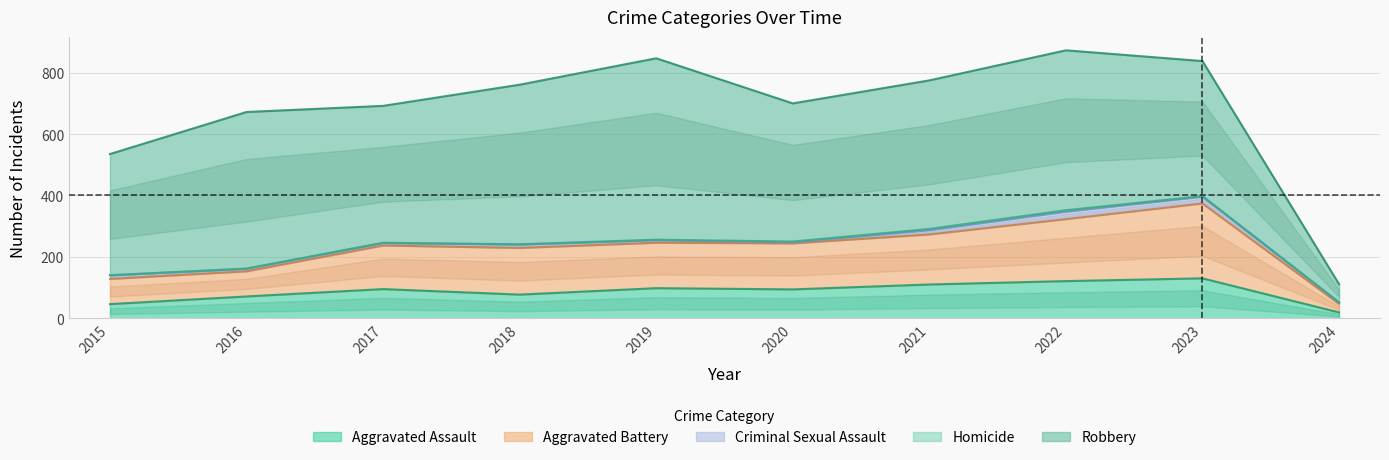

At which category is the sum across all series the highest?

2022